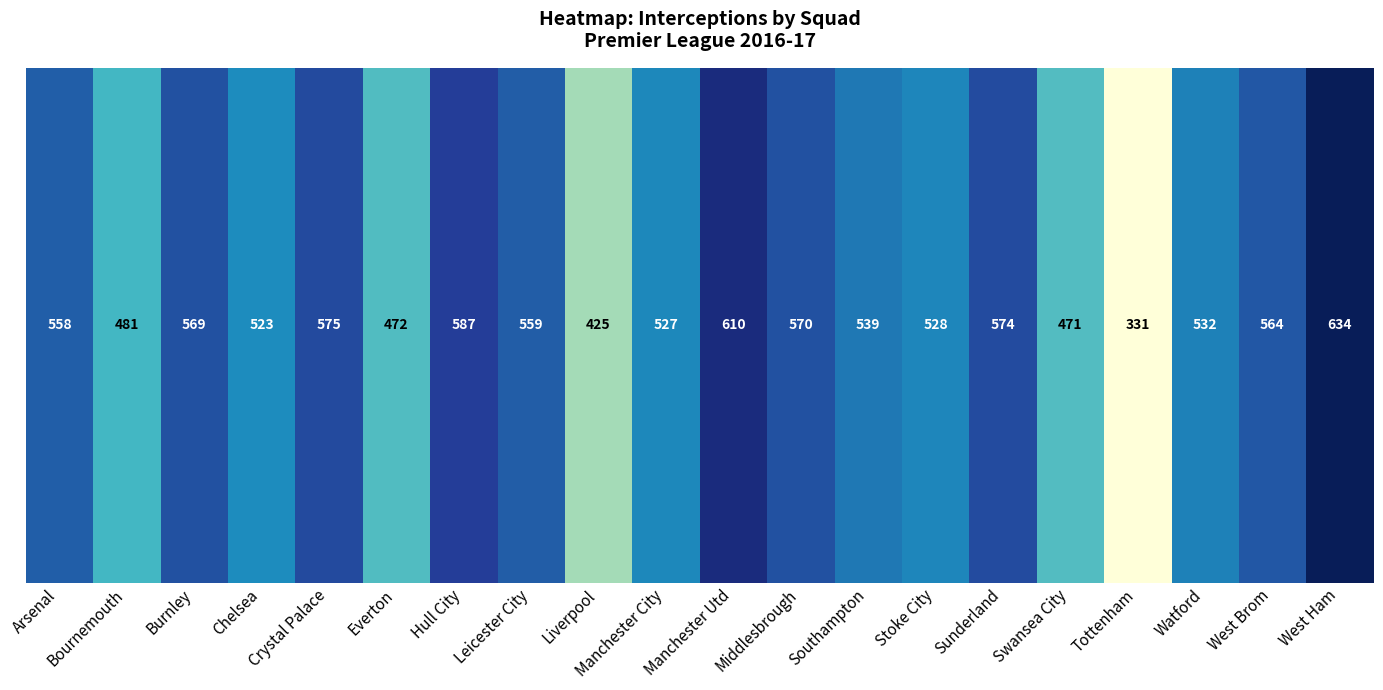

The chart shows a value of 587 at Hull City. True or false?

True